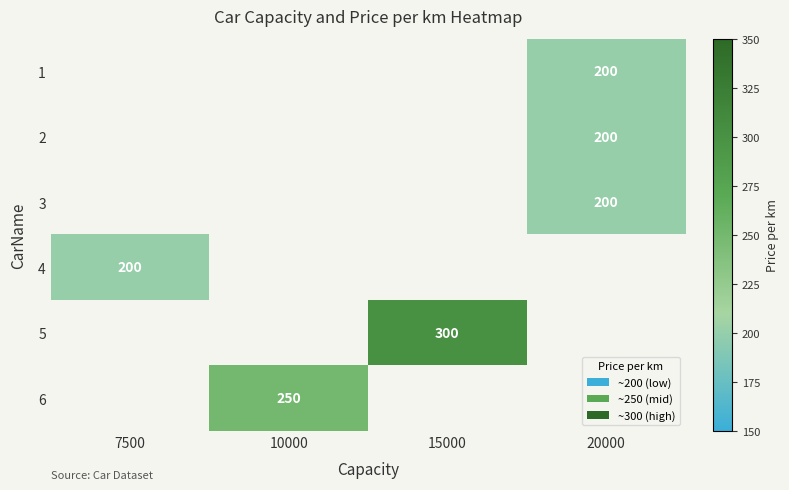

Which has a higher value, 20000 or 15000?

15000